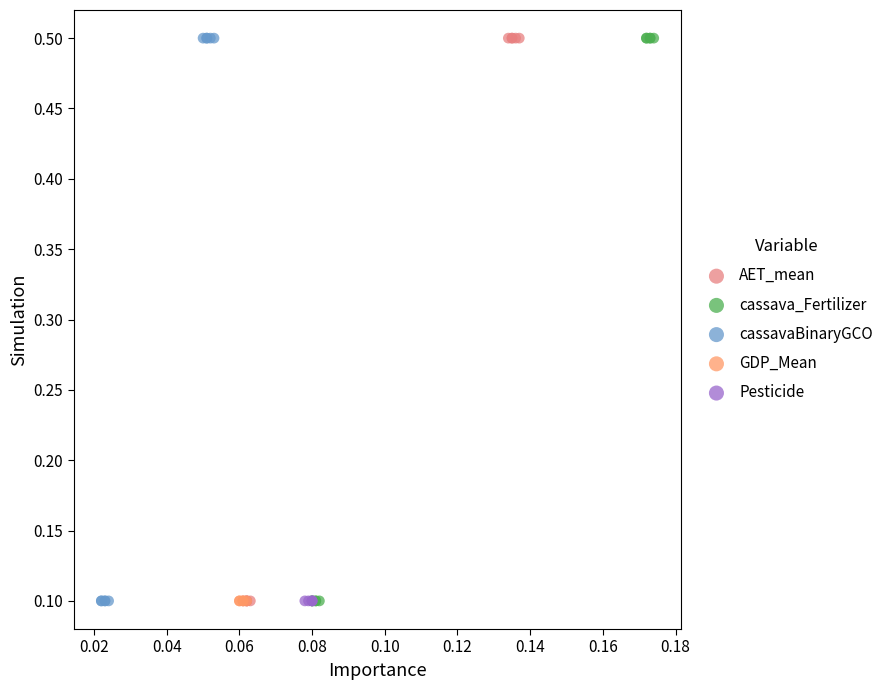

What are all the series names shown in the legend?

AET_mean, cassava_Fertilizer, cassavaBinaryGCO, GDP_Mean, Pesticide